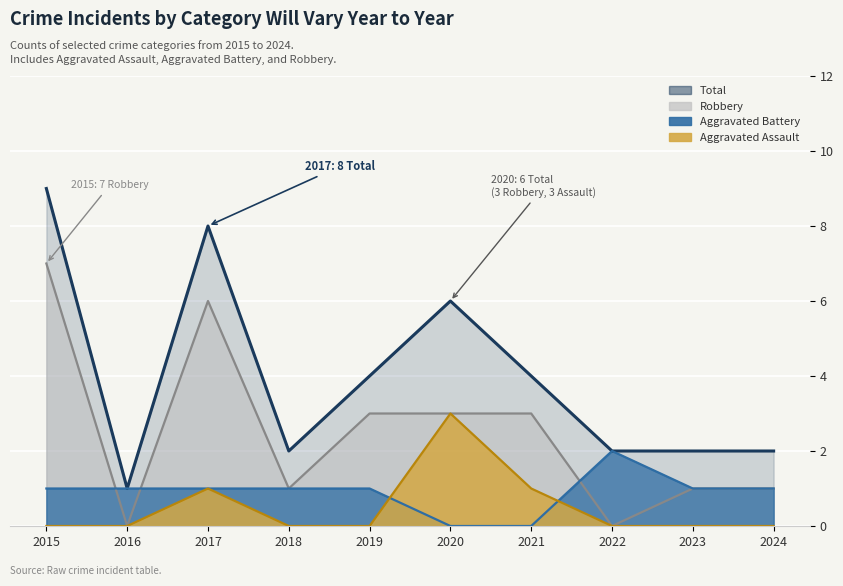

How many lines are shown in the chart?

4